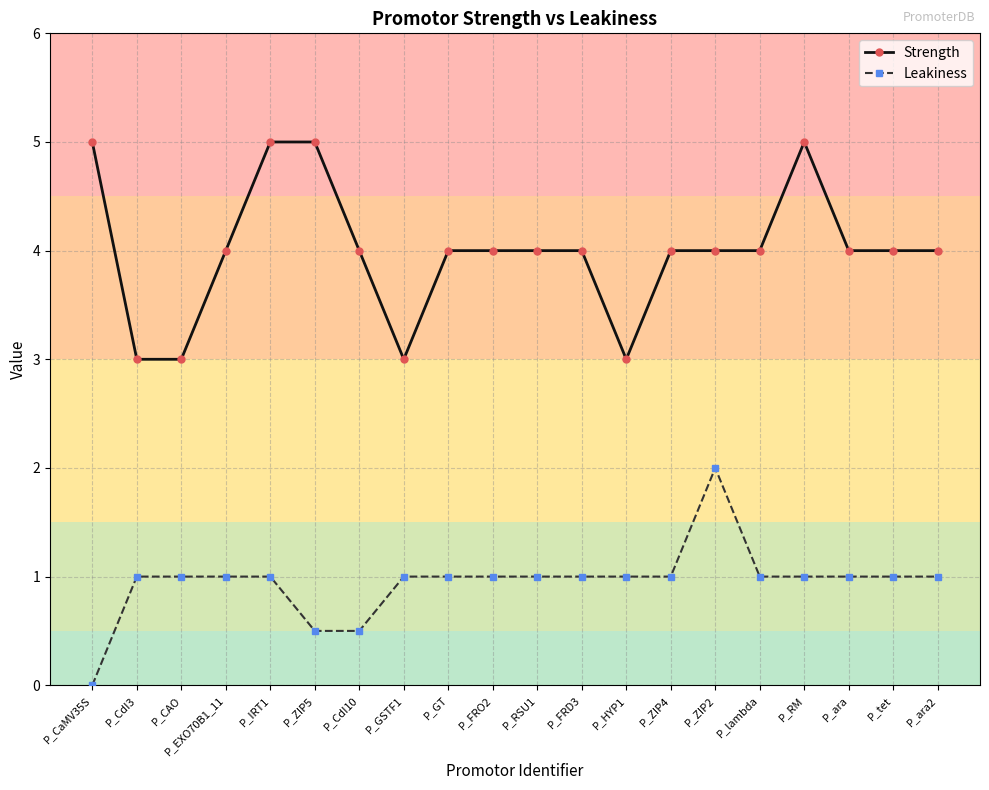

Reading left to right, extract all data points from this chart.

Strength: P_CaMV35S=5.0	P_CdI3=3.0	P_CAO=3.0	P_EXO70B1_11=4.0	P_IRT1=5.0	P_ZIP5=5.0	P_CdI10=4.0	P_GSTF1=3.0	P_GT=4.0	P_FRO2=4.0	P_RSU1=4.0	P_FRD3=4.0	P_HYP1=3.0	P_ZIP4=4.0	P_ZIP2=4.0	P_lambda=4.0	P_RM=5.0	P_ara=4.0	P_tet=4.0	P_ara2=4.0
Leakiness: P_CaMV35S=0.0	P_CdI3=1.0	P_CAO=1.0	P_EXO70B1_11=1.0	P_IRT1=1.0	P_ZIP5=0.5	P_CdI10=0.5	P_GSTF1=1.0	P_GT=1.0	P_FRO2=1.0	P_RSU1=1.0	P_FRD3=1.0	P_HYP1=1.0	P_ZIP4=1.0	P_ZIP2=2.0	P_lambda=1.0	P_RM=1.0	P_ara=1.0	P_tet=1.0	P_ara2=1.0